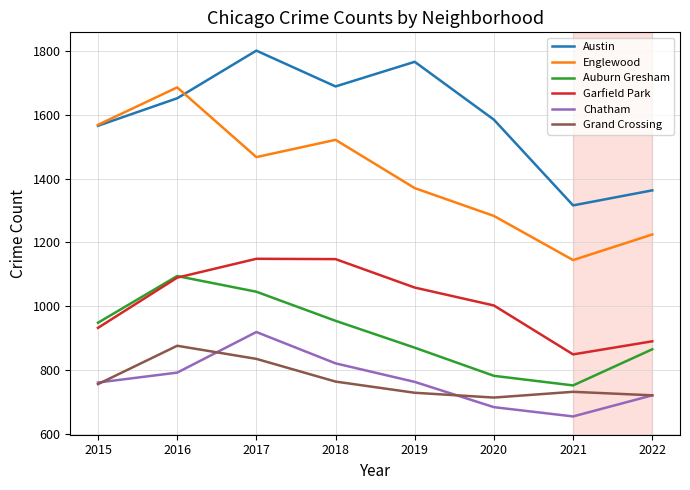

At 2018, list the series in order from smallest to largest.

Grand Crossing, Chatham, Auburn Gresham, Garfield Park, Englewood, Austin